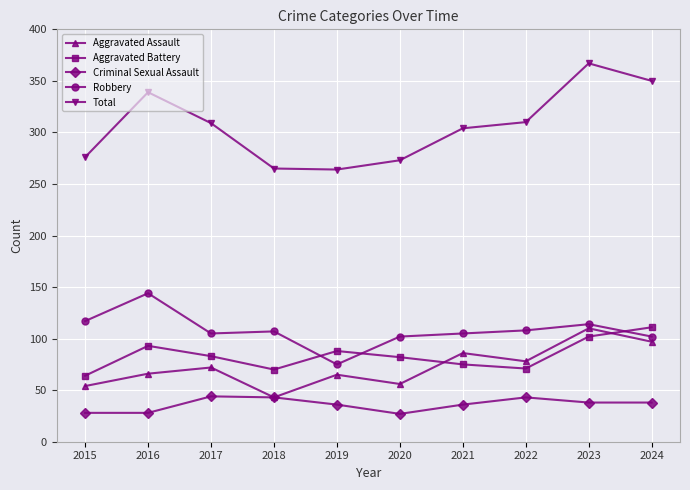

True or false: Robbery has more than 2 interior local peaks.

True